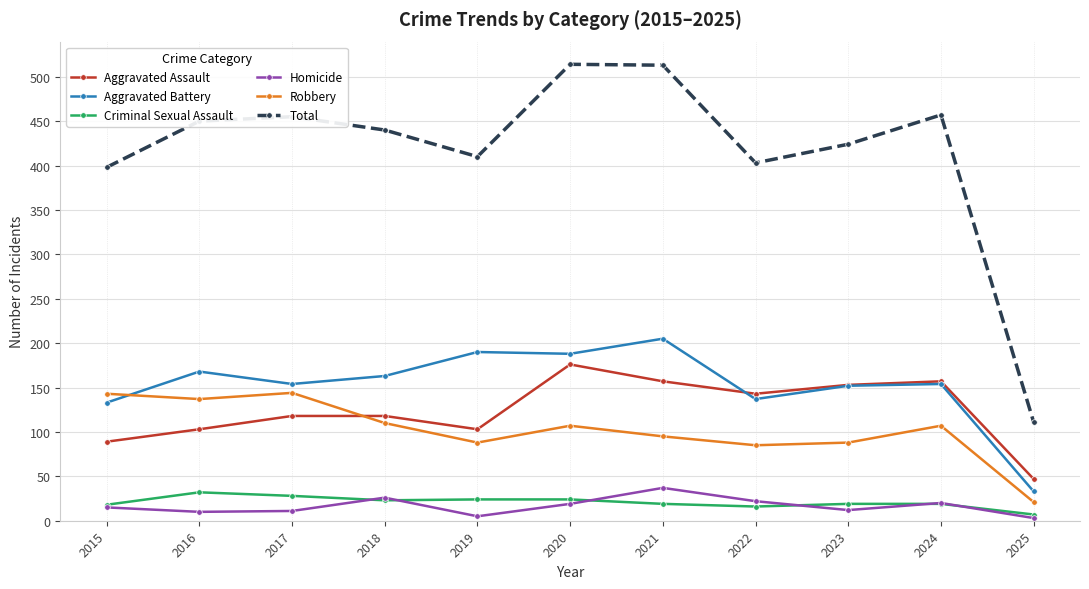

What is the total value across all series at 2025?

222